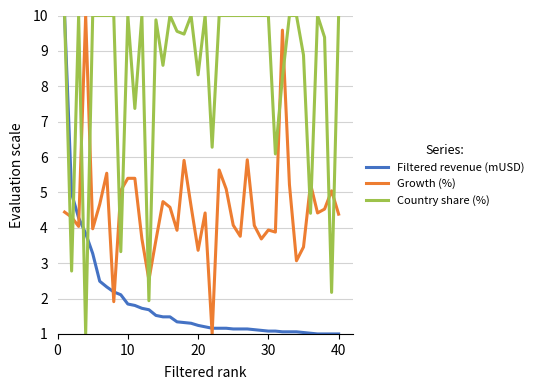

What is the maximum value shown in the chart?

10.0